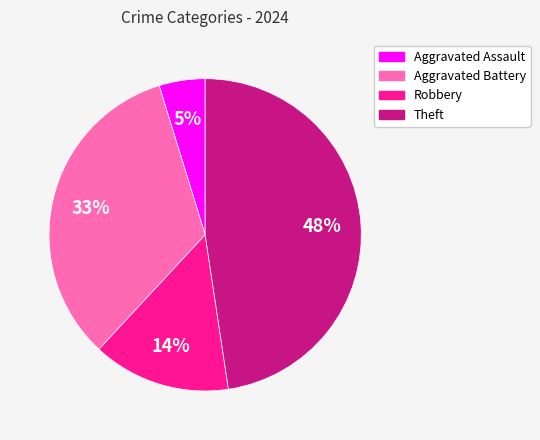

Is it true that Aggravated Battery is 48% of the pie?

False